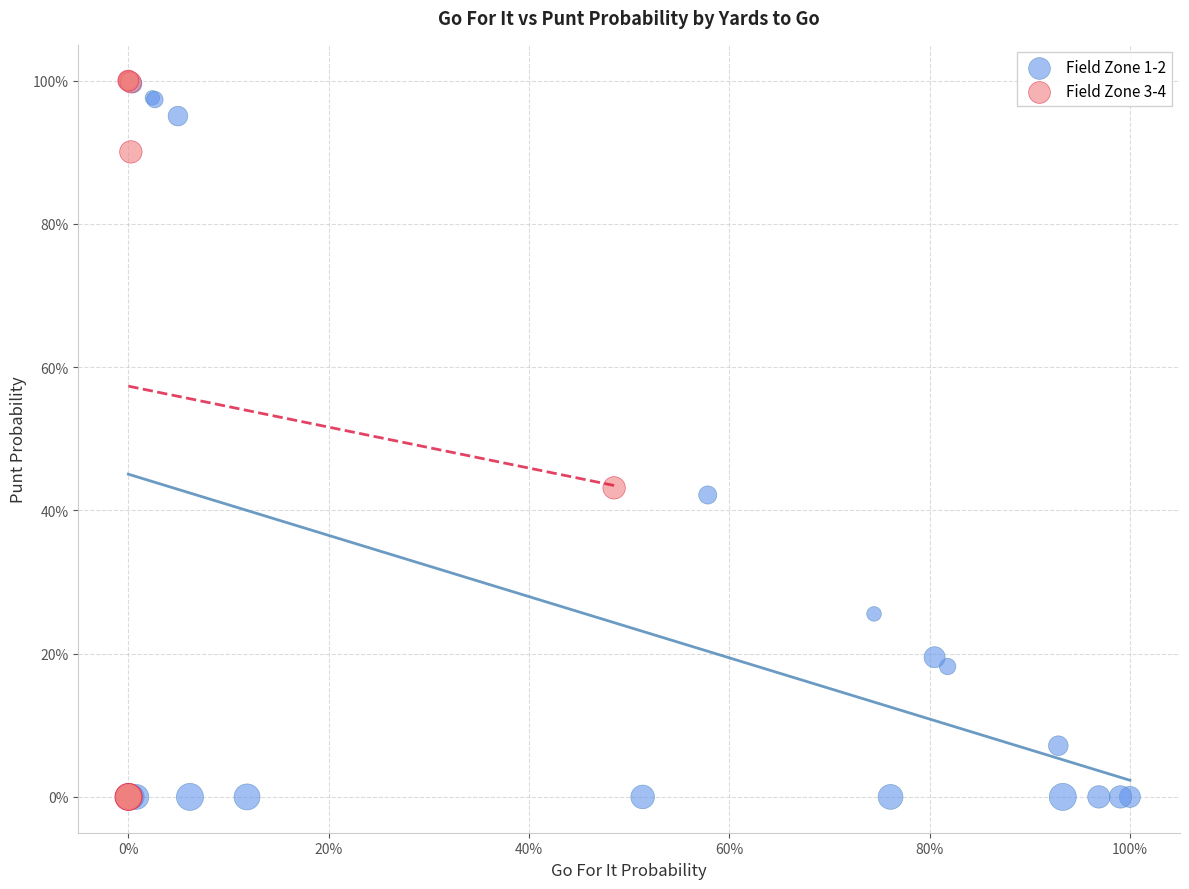

What are all the series names shown in the legend?

Field Zone 1-2, Field Zone 3-4